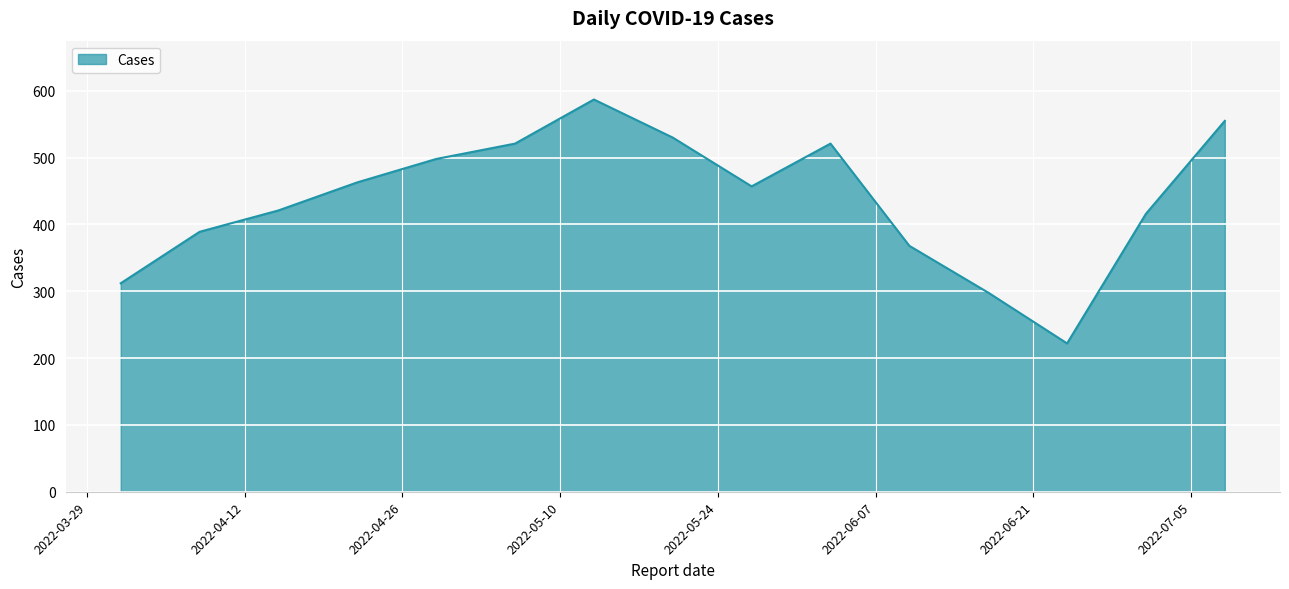

How many lines are shown in the chart?

1